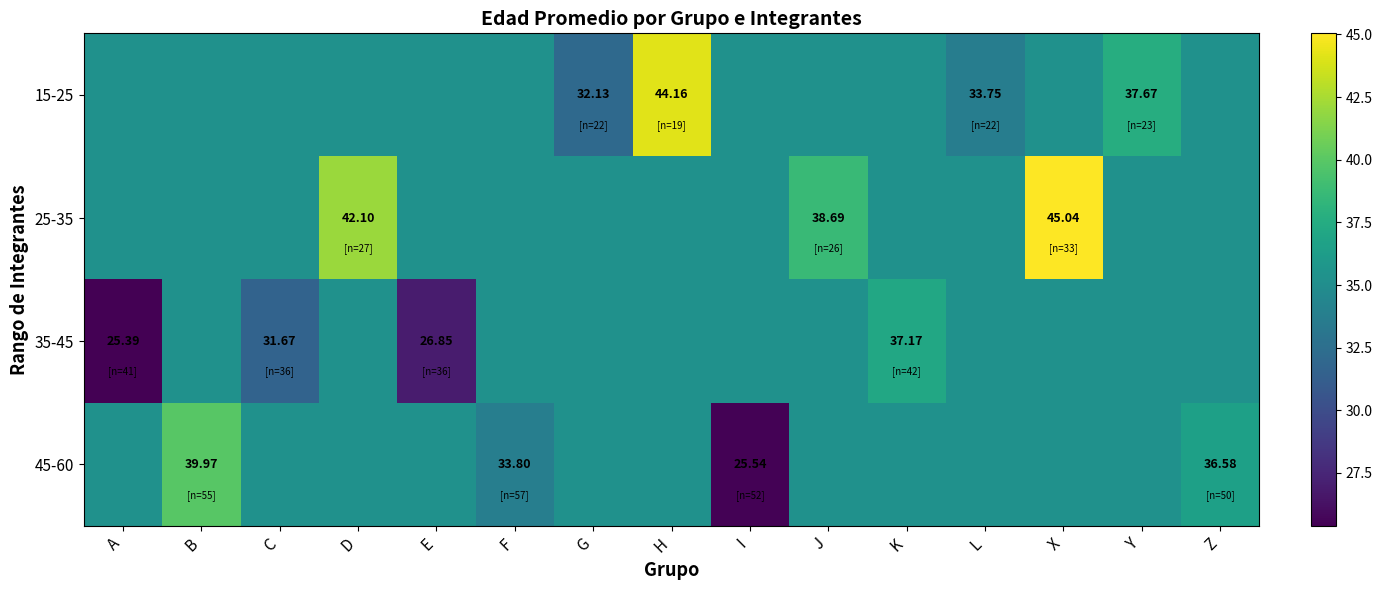

Rank the series by their maximum value, from lowest to highest.

35-45, 45-60, 15-25, 25-35